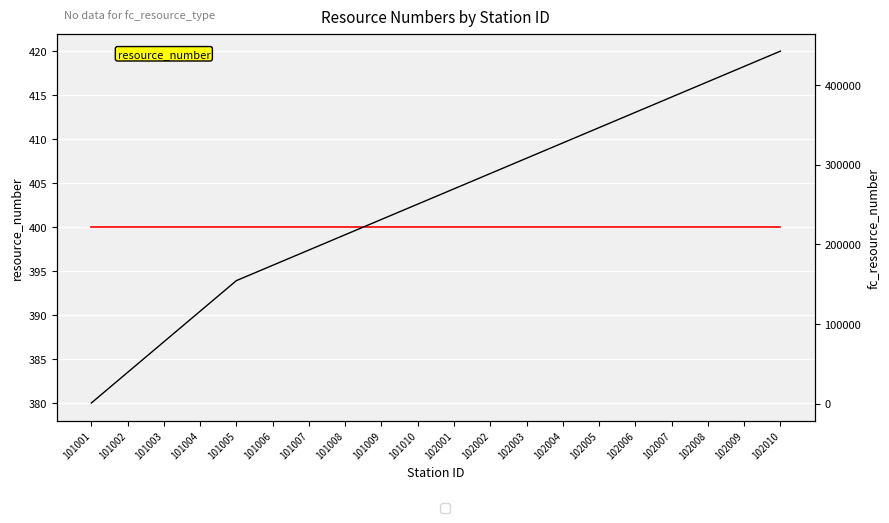

What is the spread (max minus min) of values at 102010?

442000